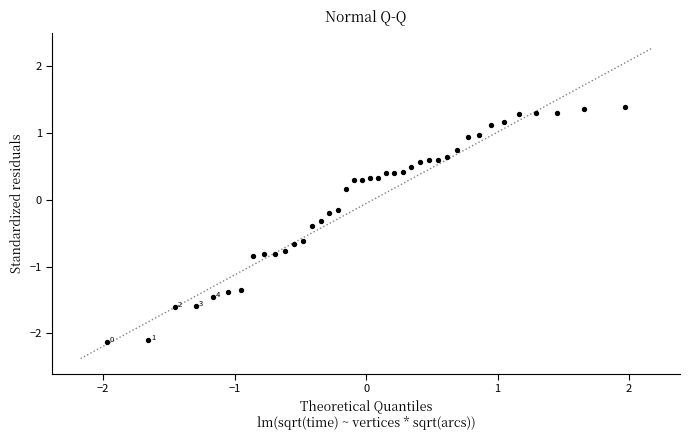

What is the range of Y values (max minus min)?

3.5